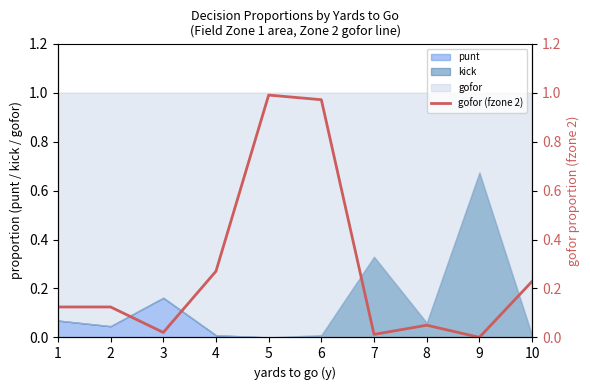

Reading left to right, transcribe all the data shown in this chart.

0.1	0.1	0.0	0.3	1.0	1.0	0.0	0.1	0.0	0.2